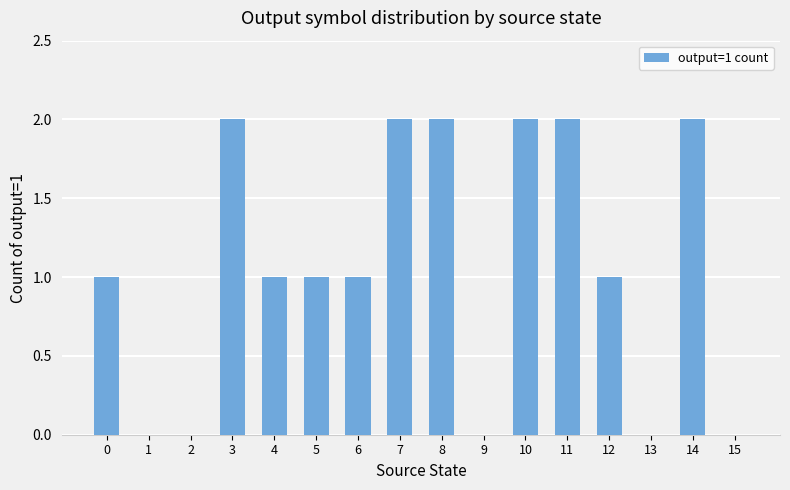

What is the change in value from 0 to 14?

+1